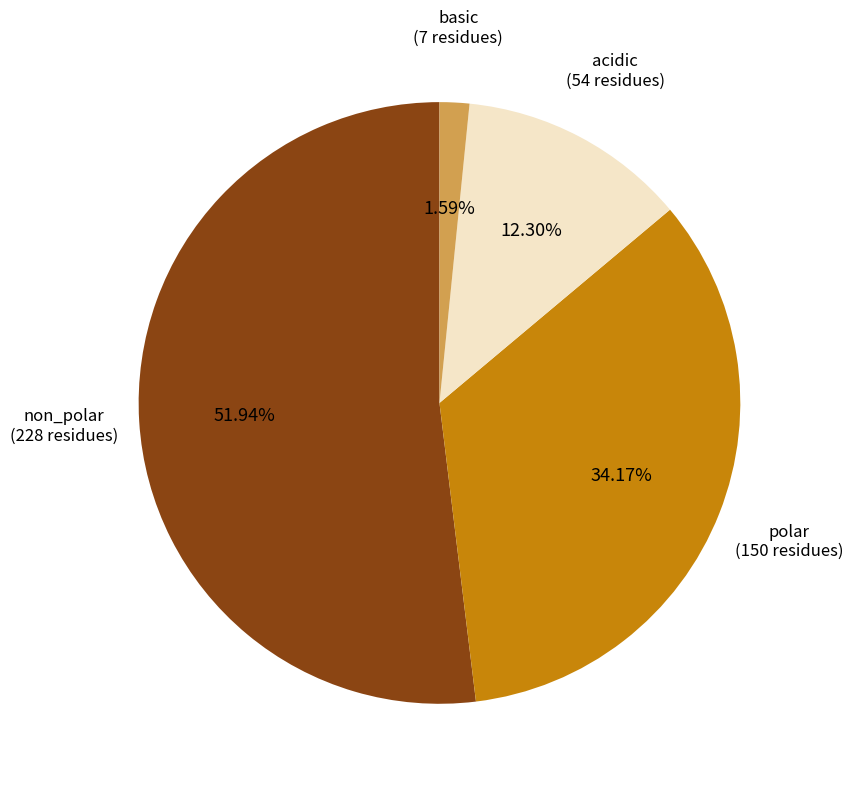

To the nearest percent, what is the average slice percentage?

25%